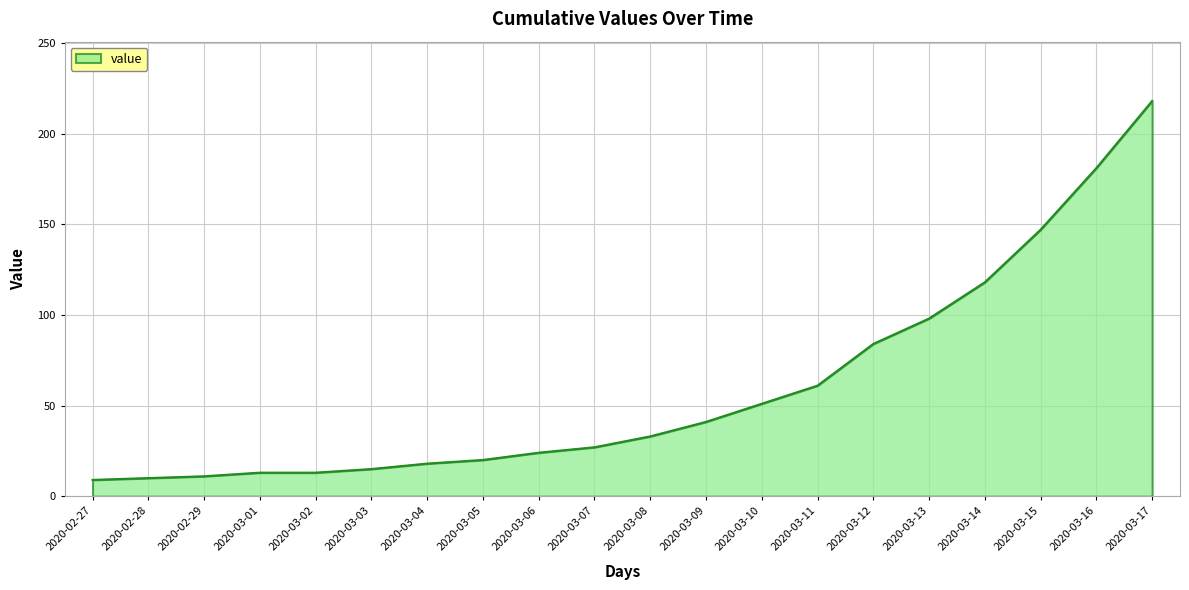

What position from the right is 2020-03-09?

9